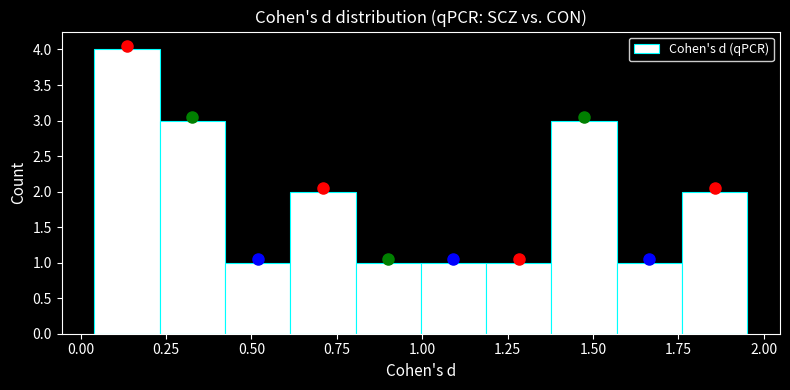

Read against the x-axis, roughly where is the centre of the tallest bar?

0.15